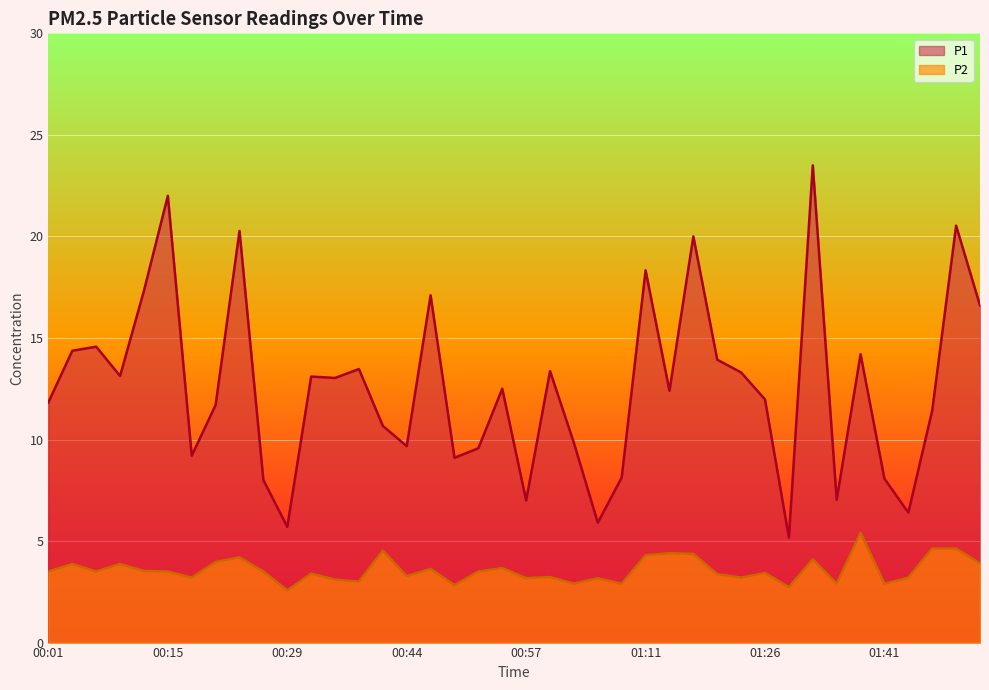

How many data points in P2 are less than 3?

7